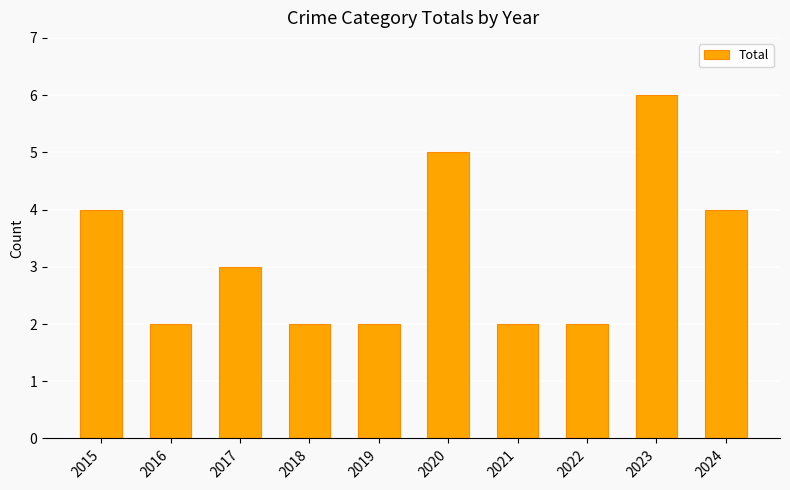

What is the sum of the values at 2017 and 2018?

5